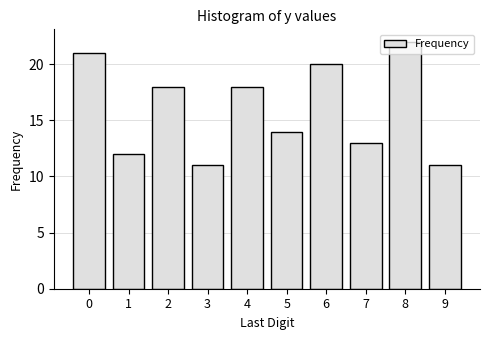

What is the ratio of the value at 3 to the value at 4?

0.6